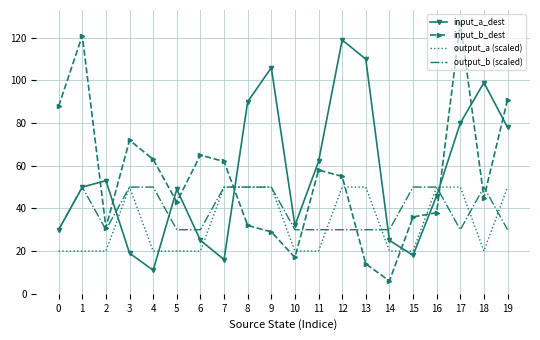

True or false: output_a (scaled) and input_b_dest intersect in this chart.

True